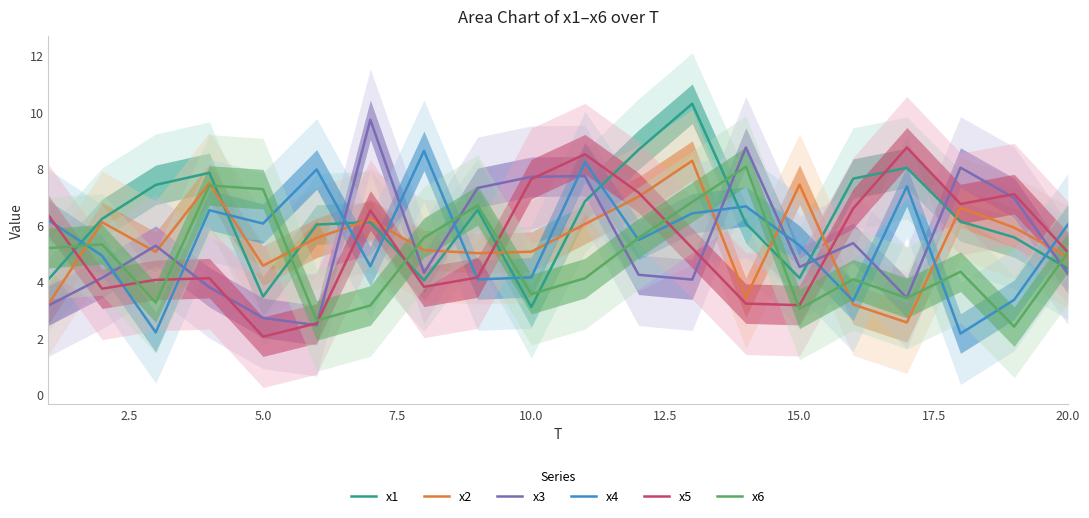

The x4 series shows 4.6 at 7.5. True or false?

False